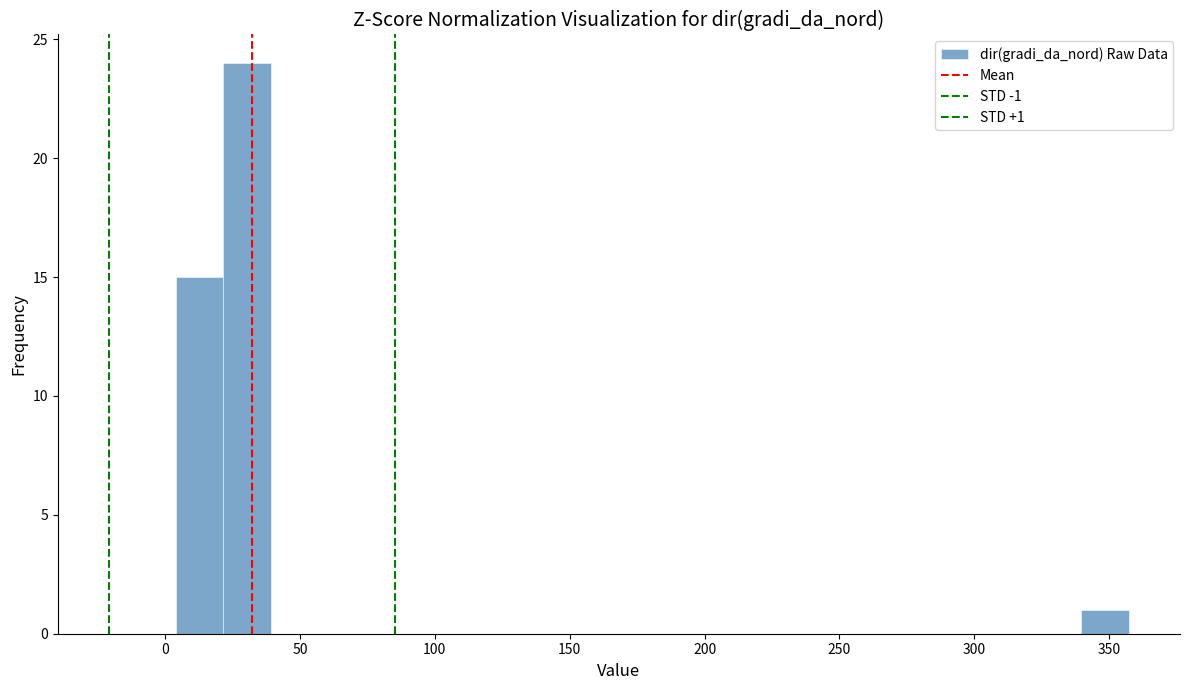

Around what value on the x-axis is the tallest bar? Give the approximate position of its centre, as read against the axis.

30